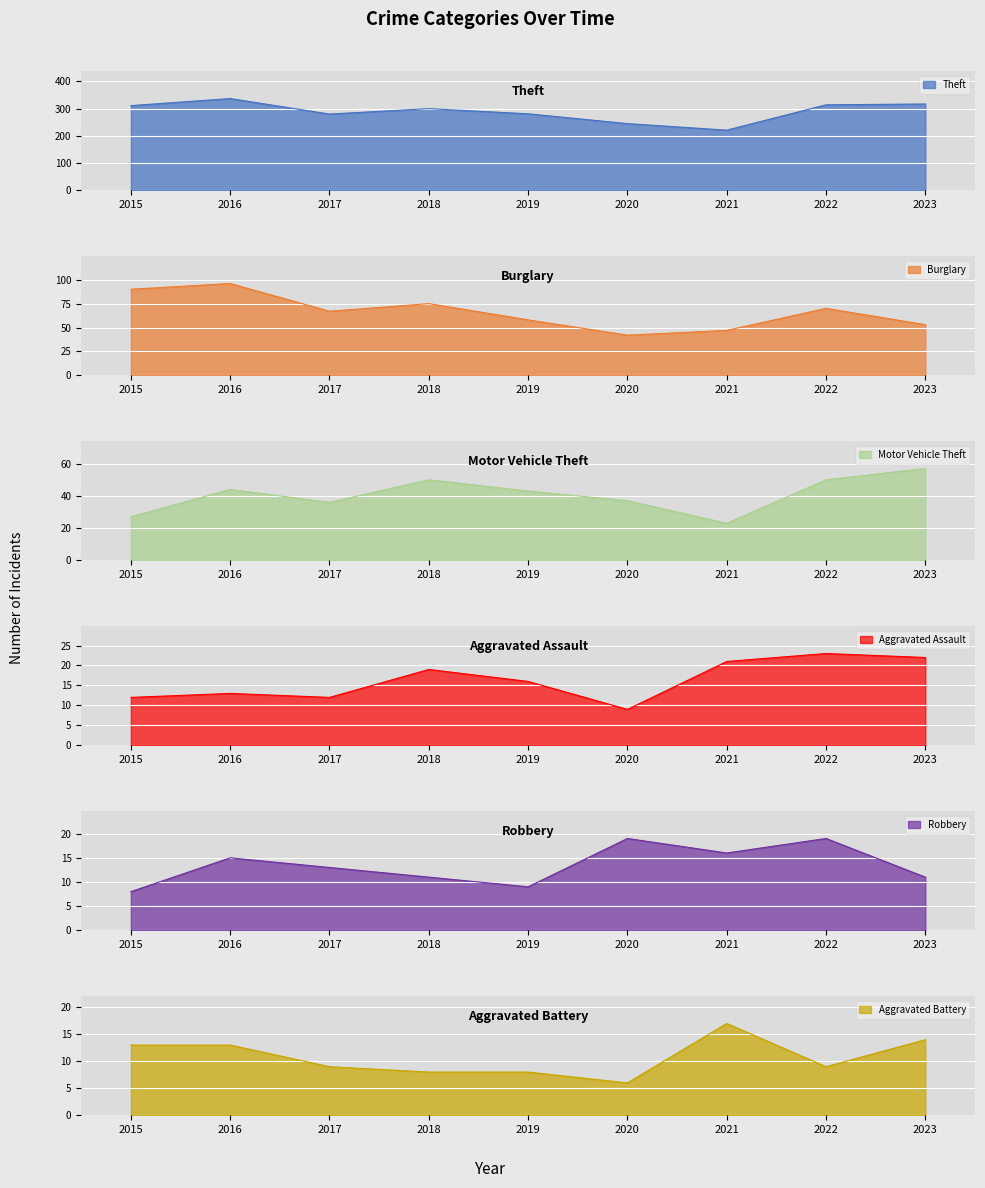

What is the average value of the Motor Vehicle Theft series?

41